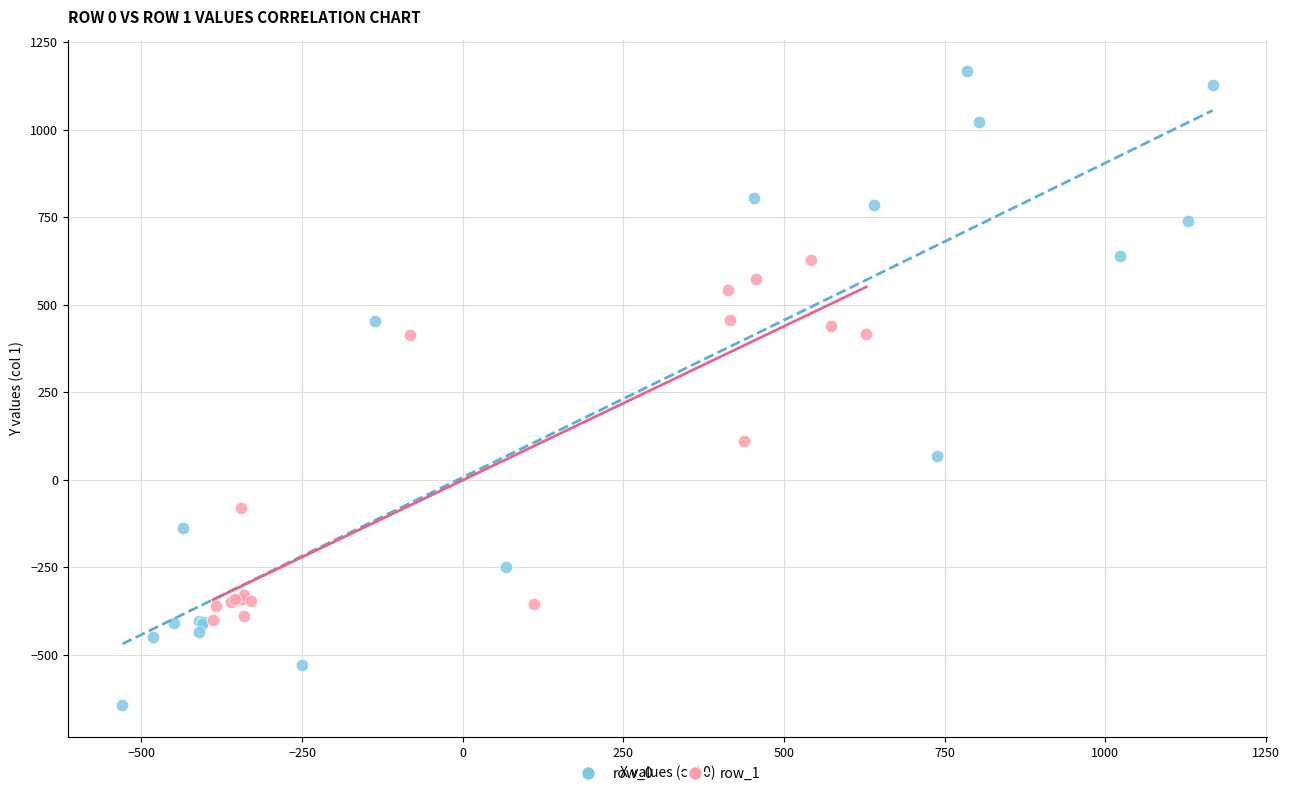

Which series has the largest Y range (max minus min)?

row_0